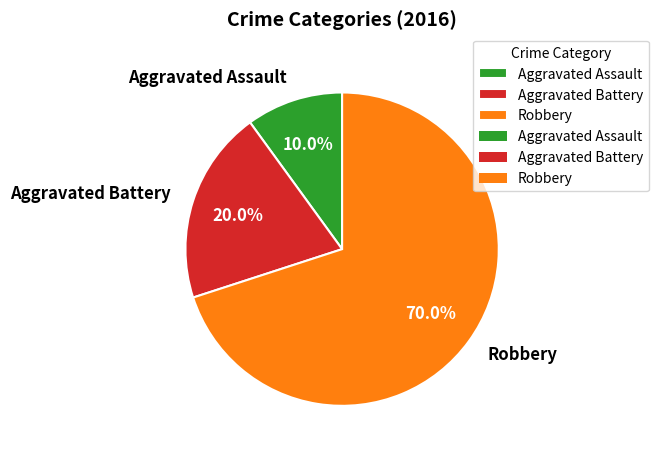

Count the number of slices in the pie.

3